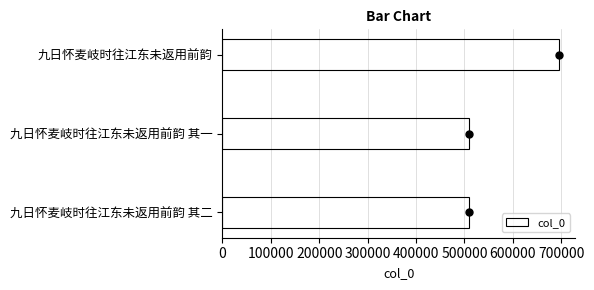

What is the sum of all col_0 values?

1714345